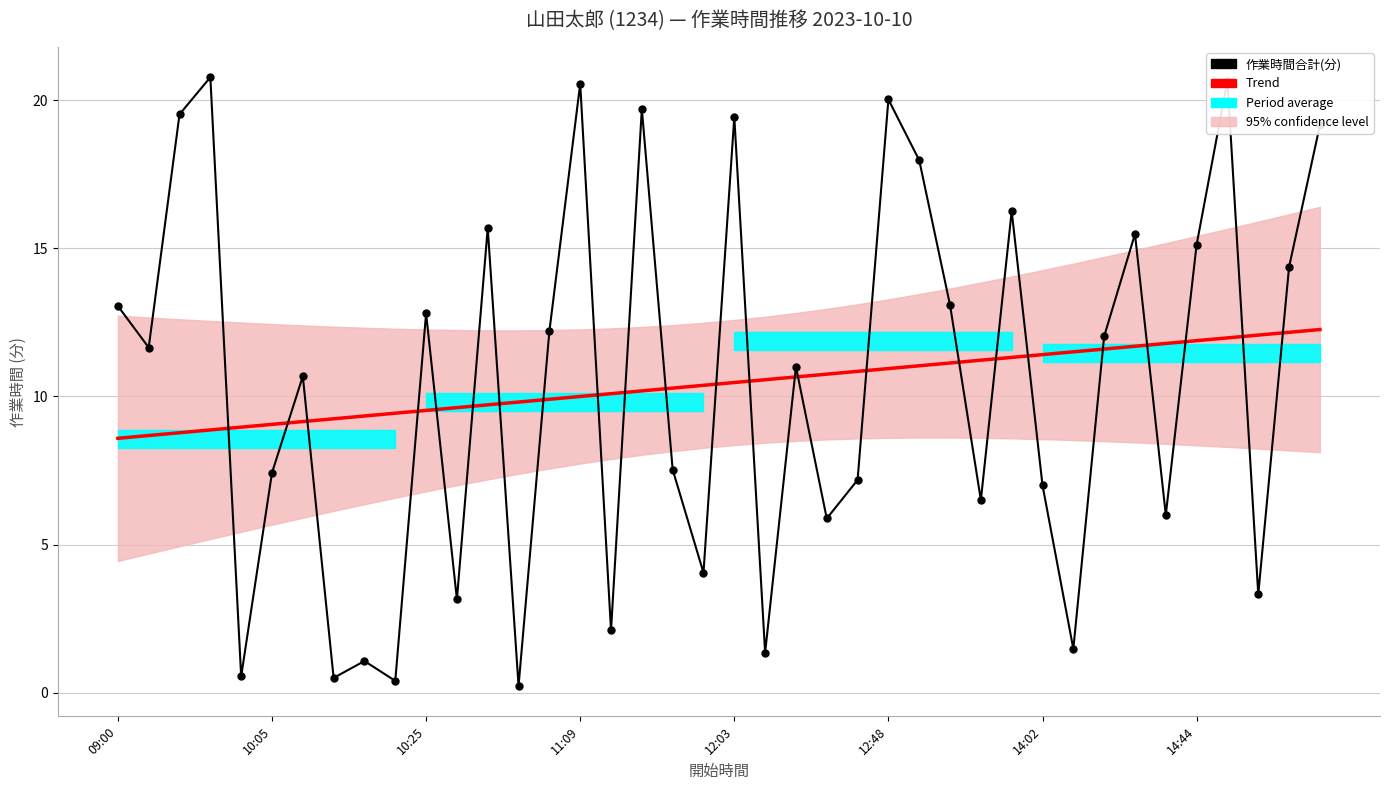

What is the greatest value displayed?

20.8